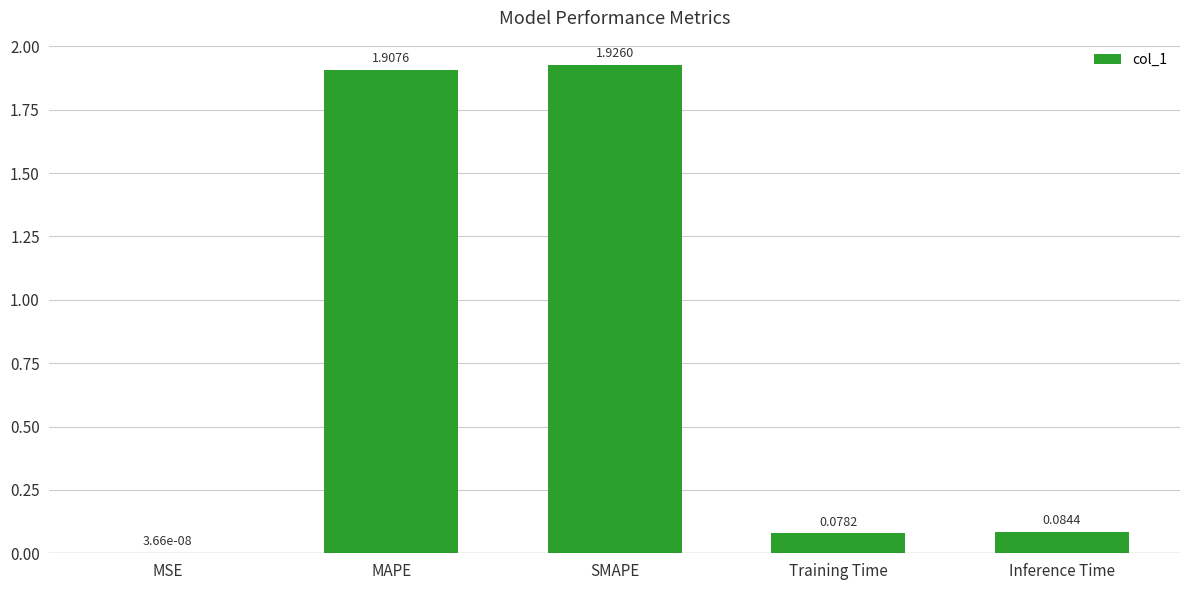

Where is the data nearest to the value 0?

MSE